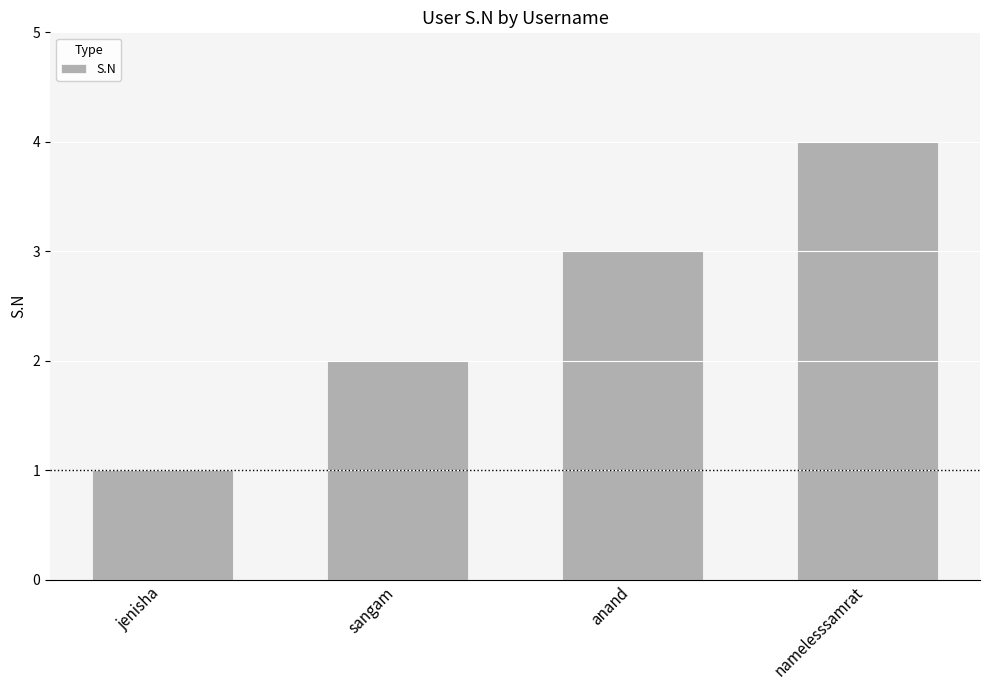

Rank the categories by value from lowest to highest.

jenisha, sangam, anand, namelesssamrat